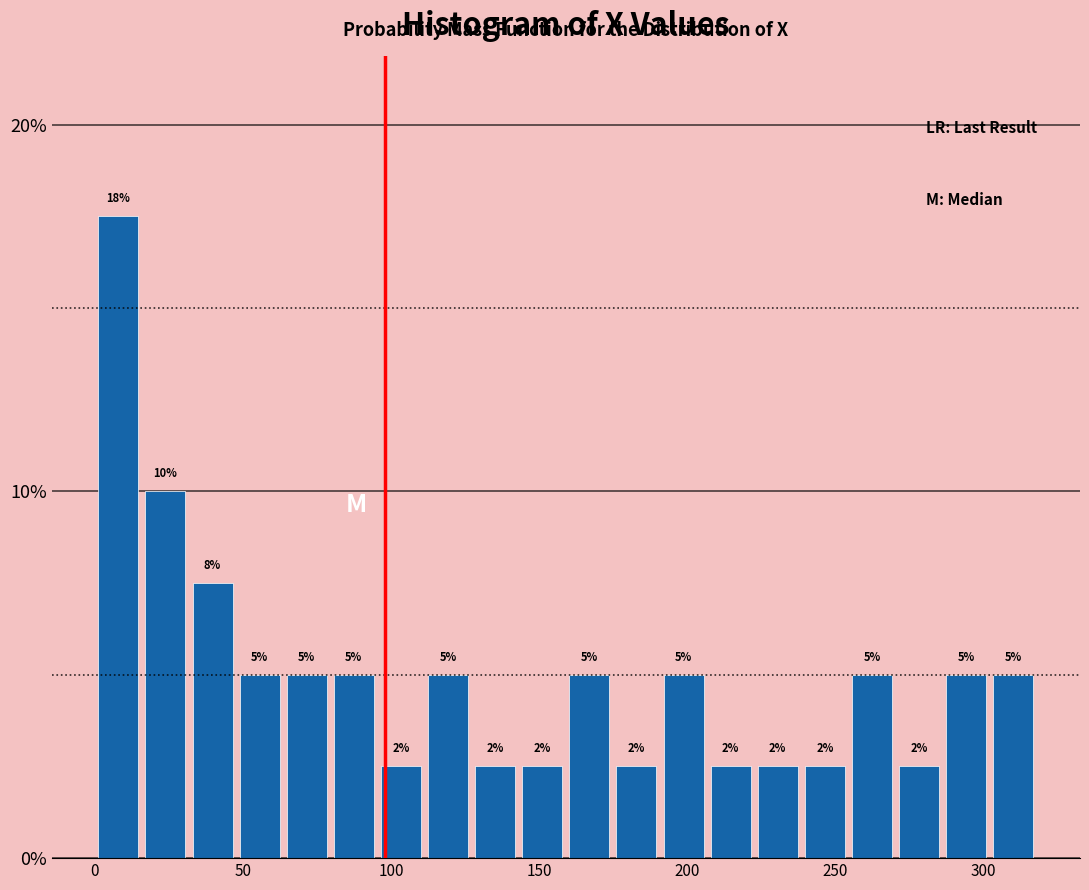

Around what value on the x-axis is the tallest bar? Give the approximate position of its centre, as read against the axis.

10